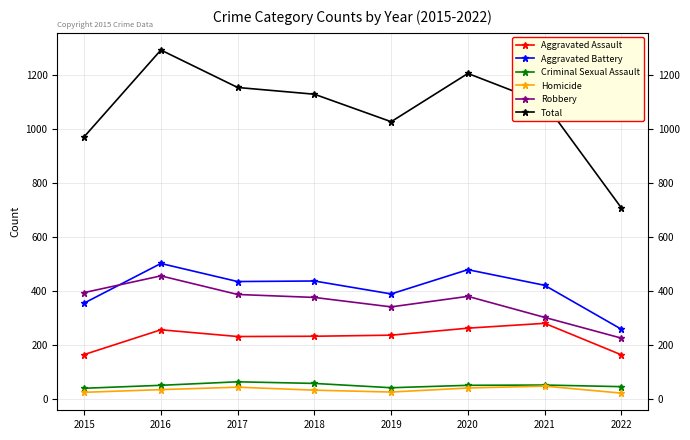

True or false: Aggravated Battery and Criminal Sexual Assault intersect in this chart.

False